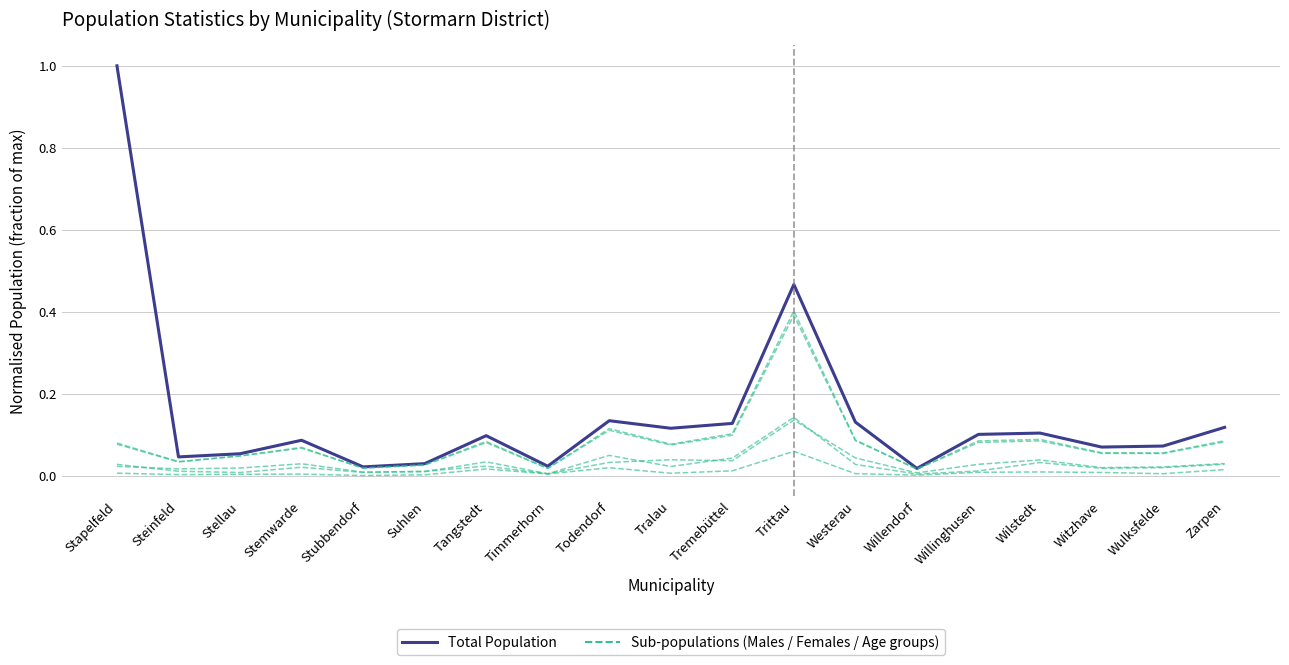

How many lines are shown in the chart?

6